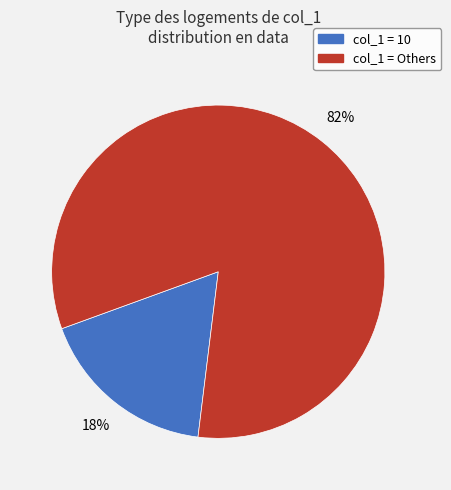

Is there a majority slice in this chart?

Yes